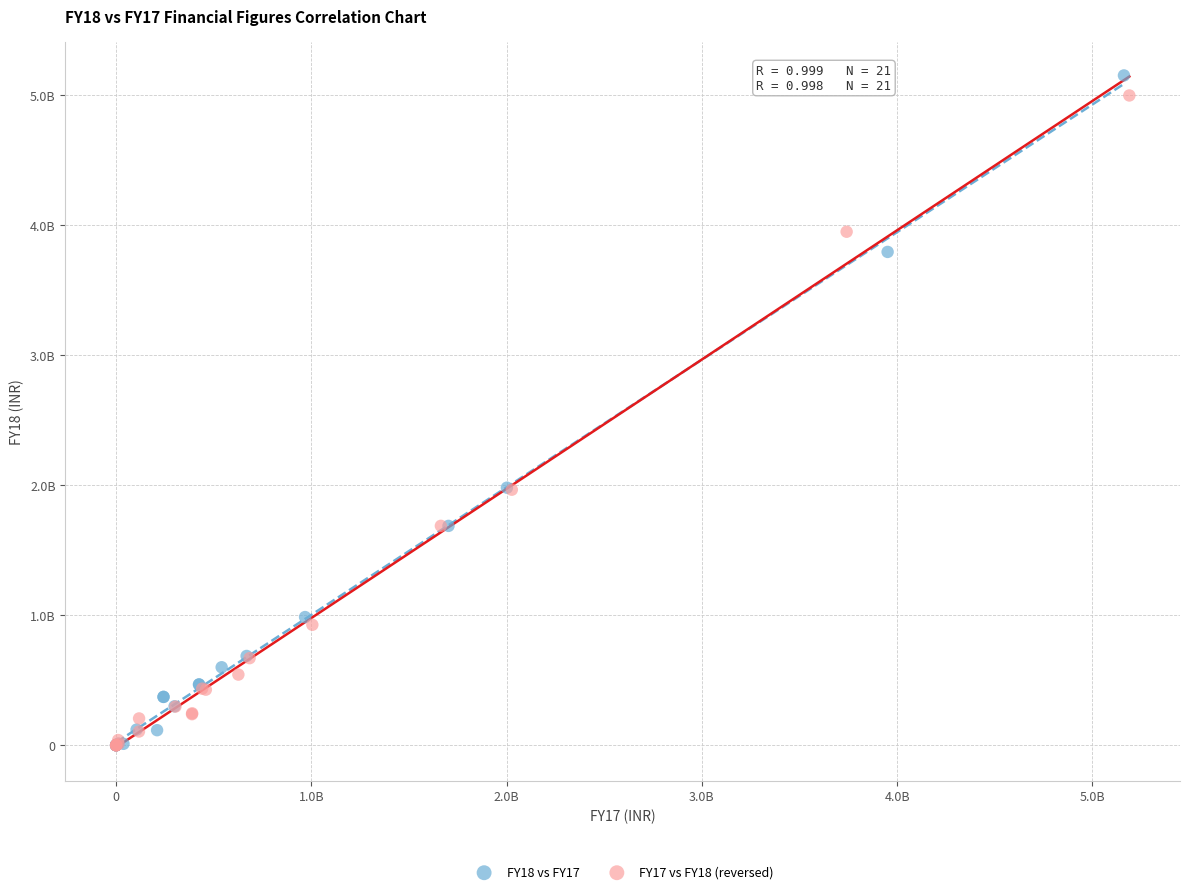

Which series contains the highest Y value?

FY18 vs FY17